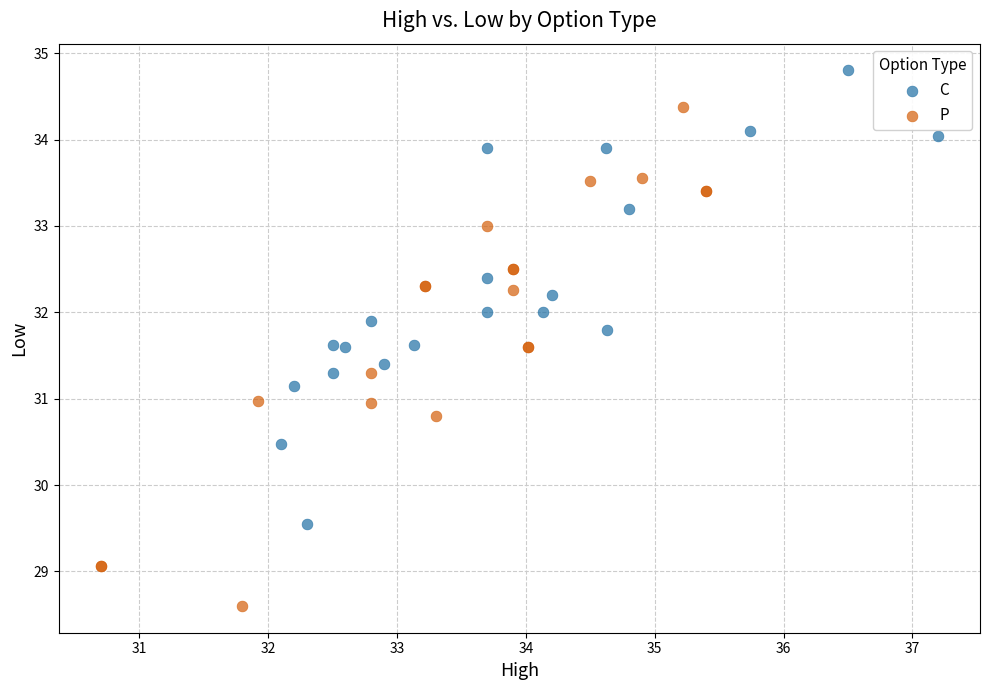

Which series reaches the maximum Y coordinate?

C